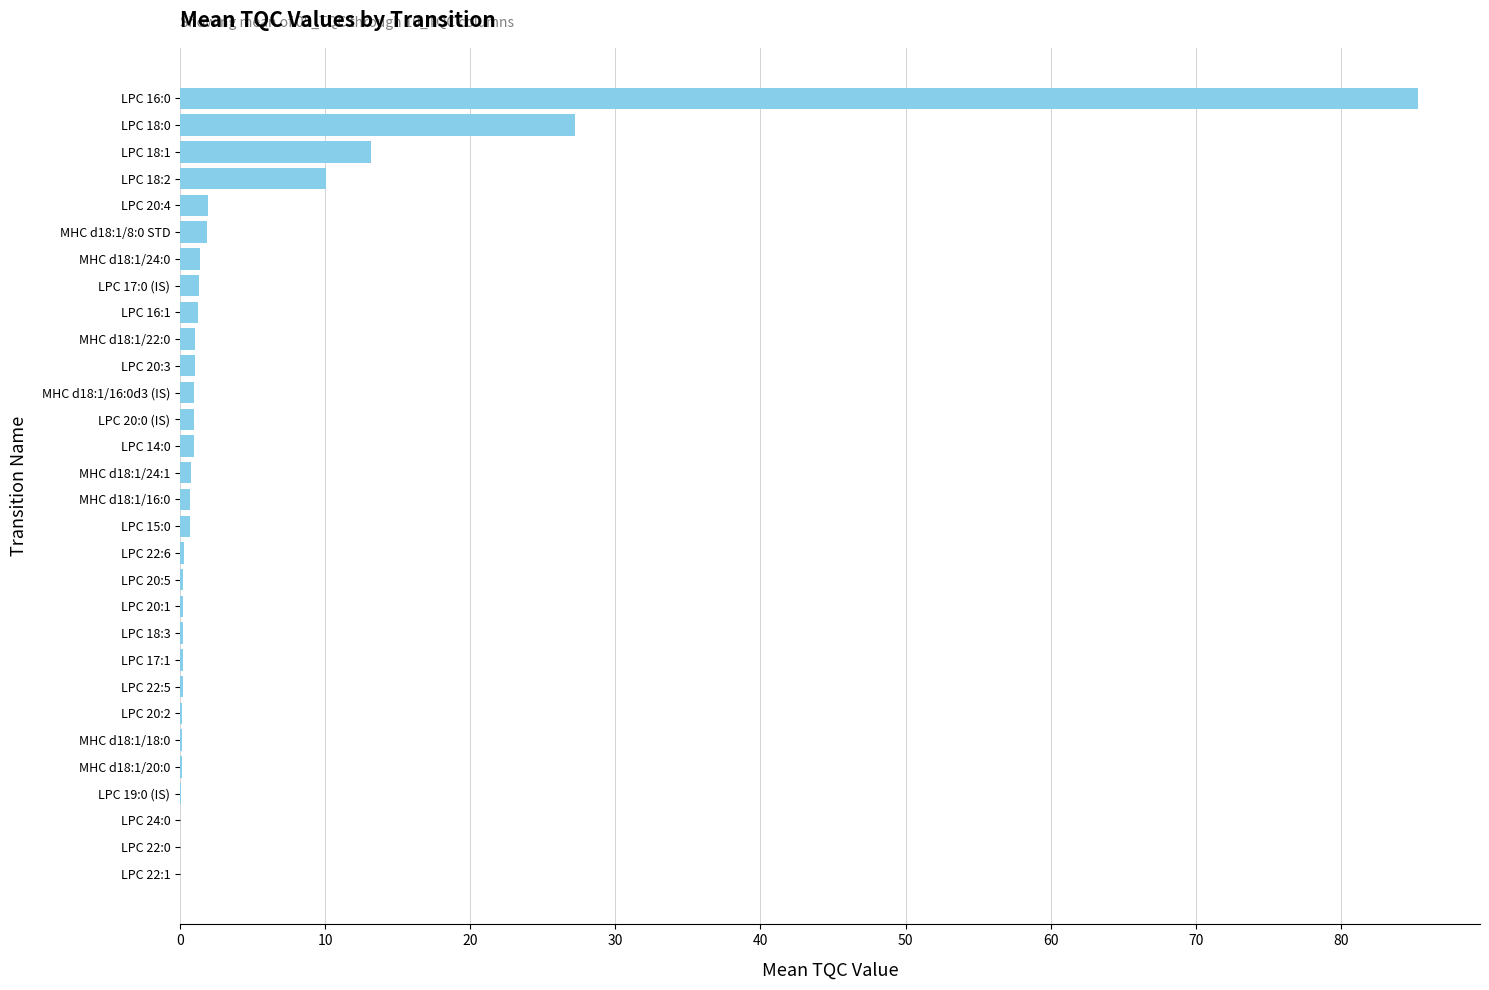

True or false: the data shows 0.1 at MHC d18:1/20:0.

True